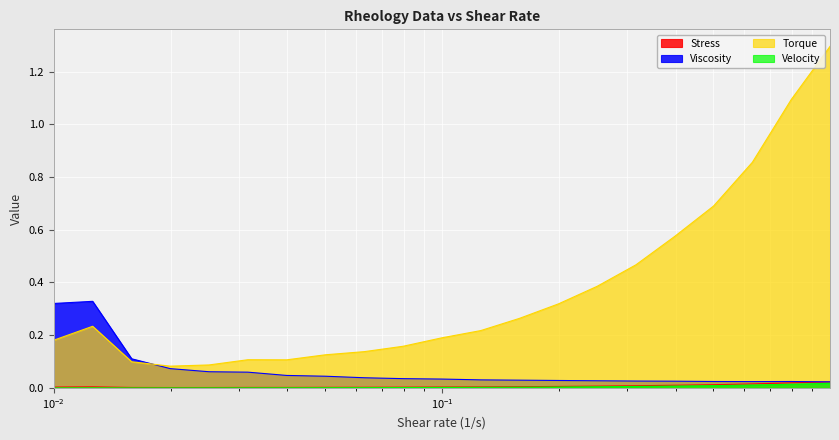

Reading left to right, list all the values displayed in this chart.

Stress: 0.0	0.0	0.0	0.0	0.0	0.0	0.0	0.0	0.0	0.0	0.0	0.0	0.0	0.0	0.0	0.0	0.0	0.0	0.0	0.0	0.0
Viscosity: 0.3	0.3	0.1	0.1	0.1	0.1	0.0	0.0	0.0	0.0	0.0	0.0	0.0	0.0	0.0	0.0	0.0	0.0	0.0	0.0	0.0
Torque: 0.2	0.2	0.1	0.1	0.1	0.1	0.1	0.1	0.1	0.2	0.2	0.2	0.3	0.3	0.4	0.5	0.6	0.7	0.9	1.1	1.3
Velocity: 0.0	0.0	0.0	0.0	0.0	0.0	0.0	0.0	0.0	0.0	0.0	0.0	0.0	0.0	0.0	0.0	0.0	0.0	0.0	0.0	0.0